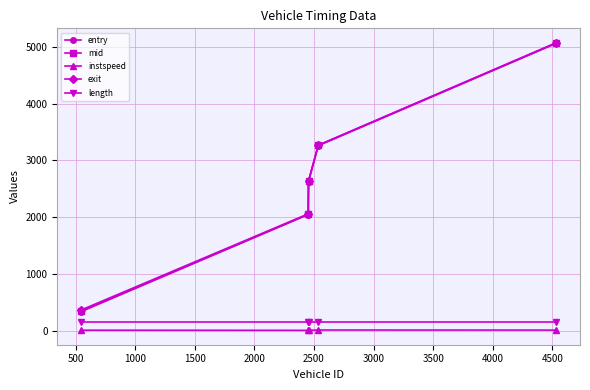

What is the minimum value for length?

155.7